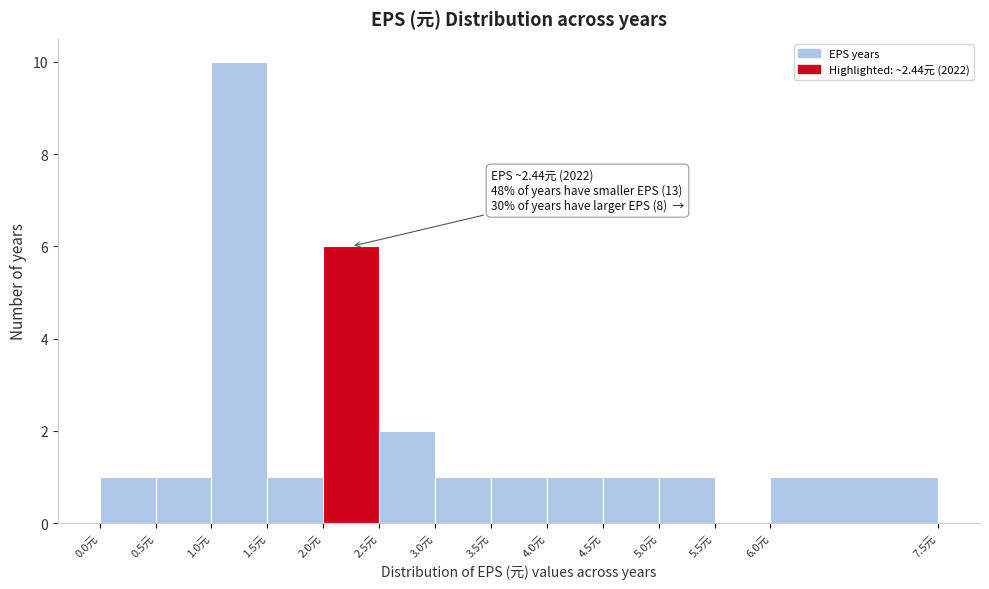

Which range on the x-axis has the tallest bar?

1.0 to 1.5